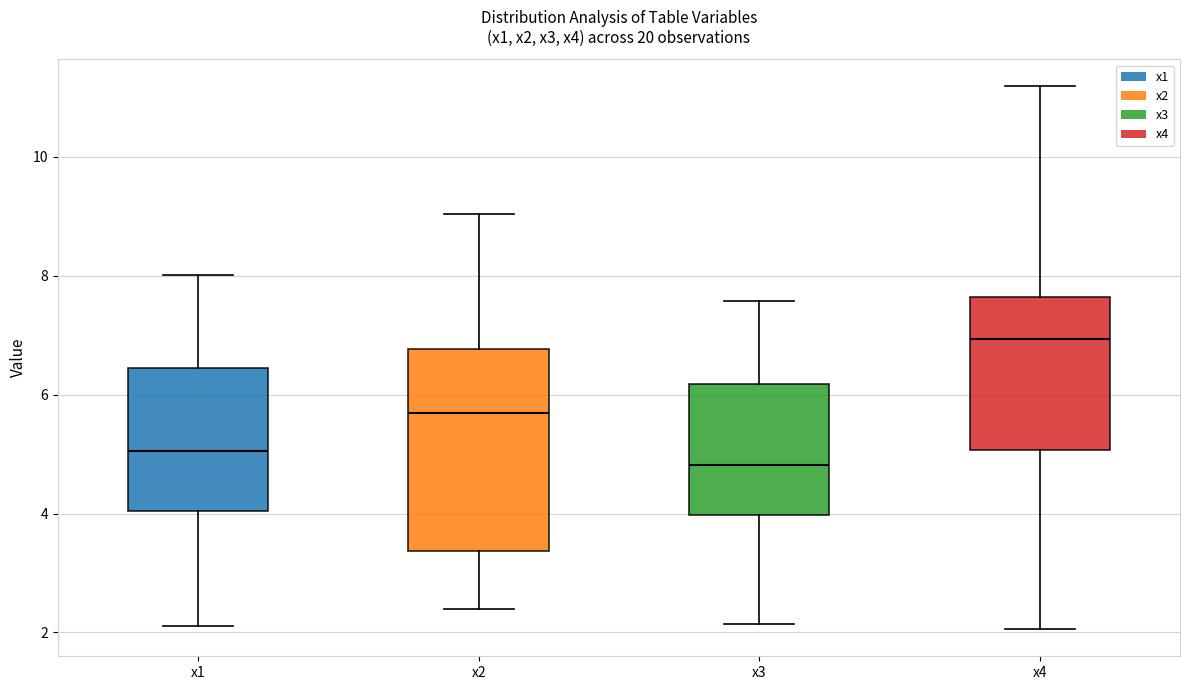

Reading left to right, transcribe this box plot: for each box, give where its median line is, the range the box spans, and where its two whiskers end, as read against the y-axis. The values are not printed on the chart, so give them approximately, as read against the axis.

x1: median 5.0, box 4.0 to 6.4, whiskers 2.2 to 8.0
x2: median 5.6, box 3.4 to 6.8, whiskers 2.4 to 9.0
x3: median 4.8, box 4.0 to 6.2, whiskers 2.2 to 7.6
x4: median 7.0, box 5.0 to 7.6, whiskers 2.0 to 11.2